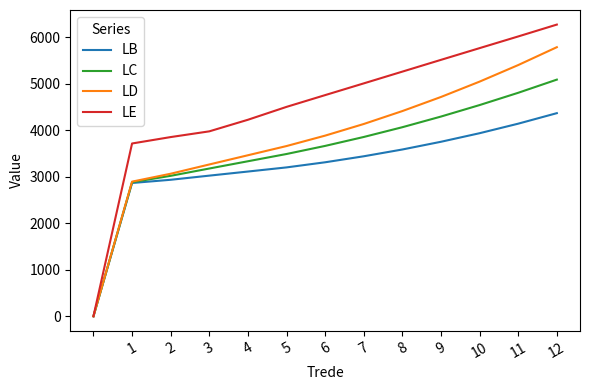

Rank the series by their average value, from lowest to highest.

LB, LC, LD, LE